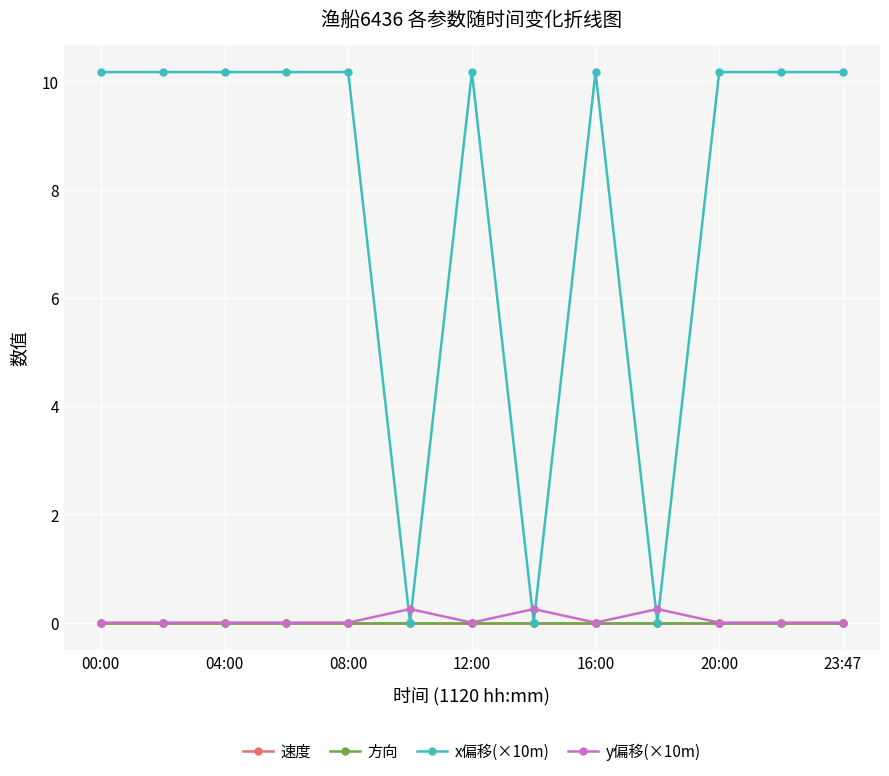

What are all the series names shown in the legend?

速度, 方向, x偏移(×10m), y偏移(×10m)